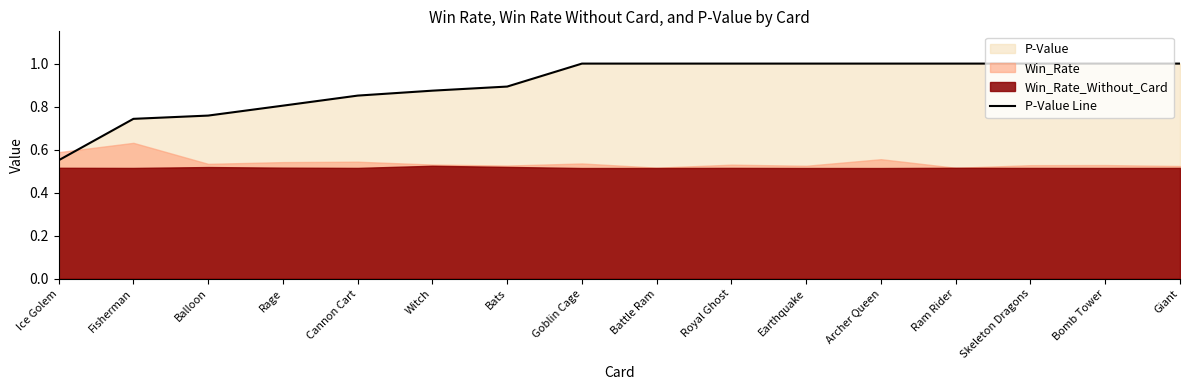

Reading left to right, list all the values displayed in this chart.

Ice Golem=0.6	Fisherman=0.7	Balloon=0.8	Rage=0.8	Cannon Cart=0.9	Witch=0.9	Bats=0.9	Goblin Cage=1.0	Battle Ram=1.0	Royal Ghost=1.0	Earthquake=1.0	Archer Queen=1.0	Ram Rider=1.0	Skeleton Dragons=1.0	Bomb Tower=1.0	Giant=1.0